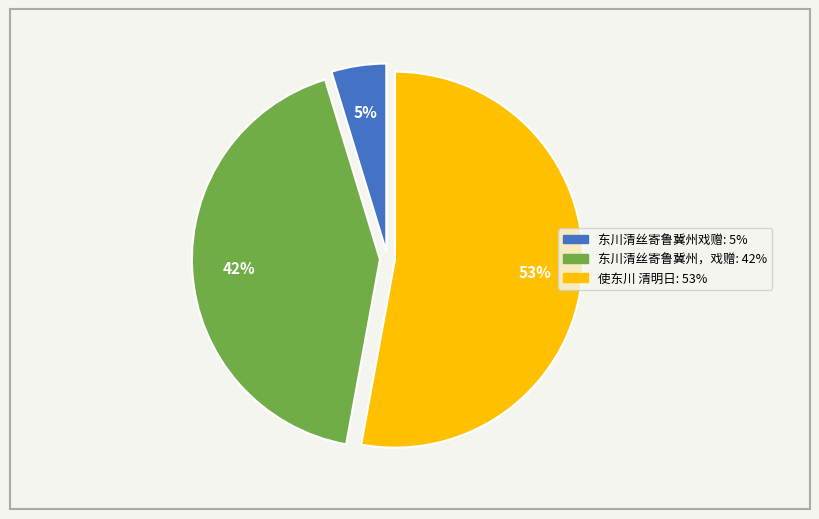

To the nearest percent, what portion does 东川清丝寄鲁冀州戏赠 represent?

5%